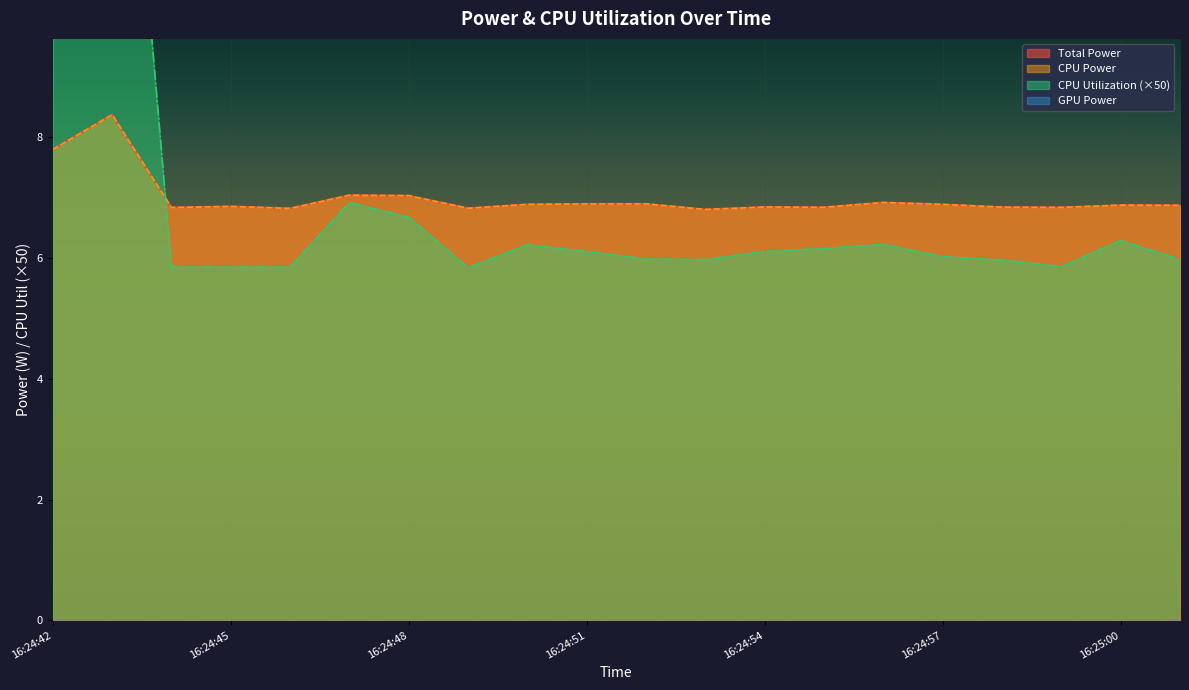

What is the difference between the second highest and minimum values in the CPU Utilization series?

5.3